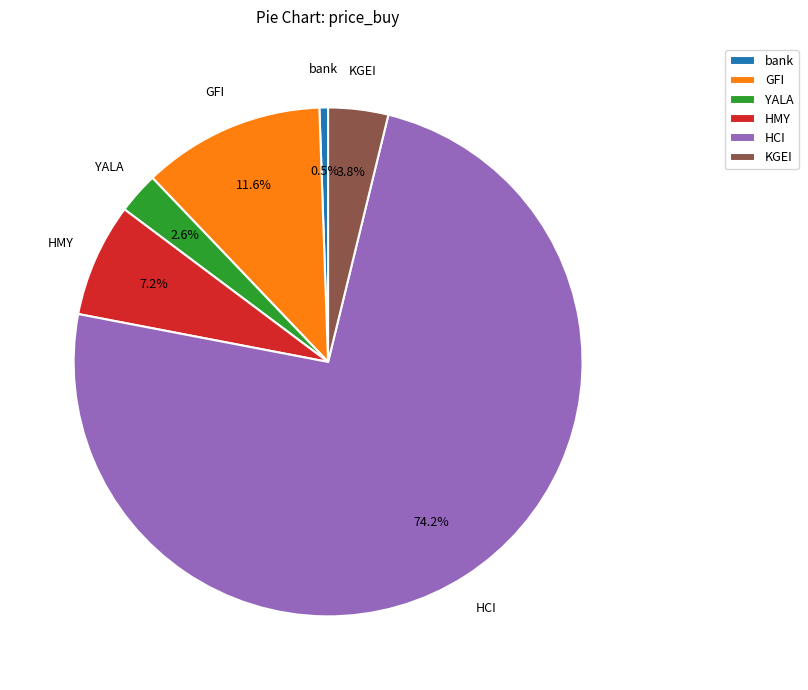

To the nearest percent, what is the difference between the largest and smallest slice percentages?

74%